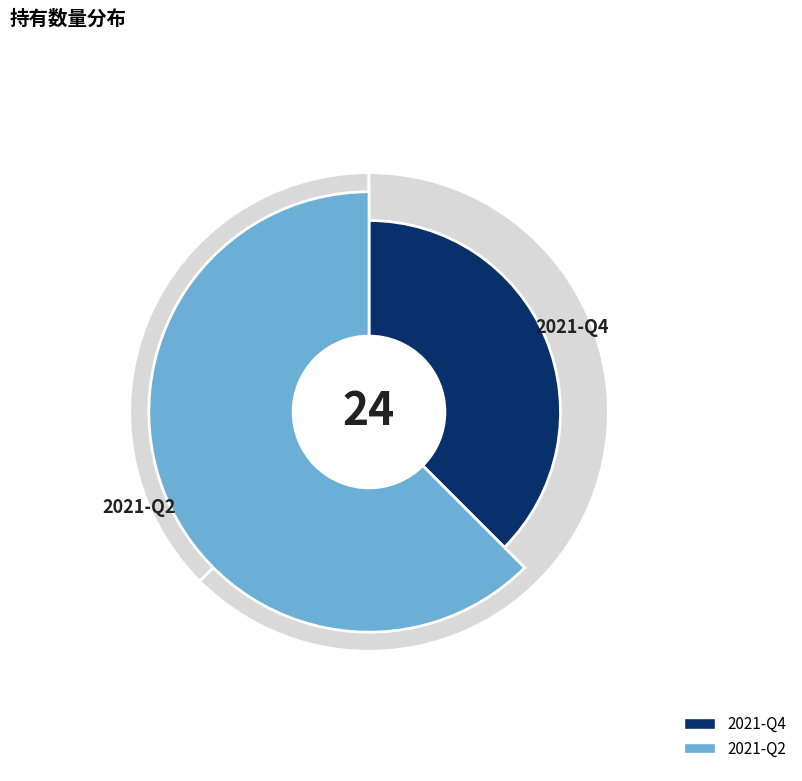

How much of the chart is everything except 2021-Q2?

37.5%